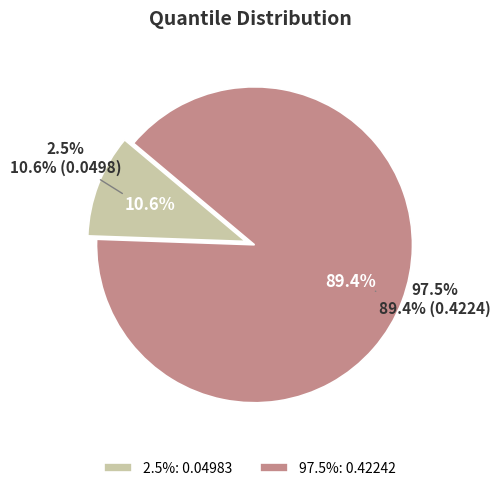

What is the change in value from 2.5% to 97.5%?

+0.4